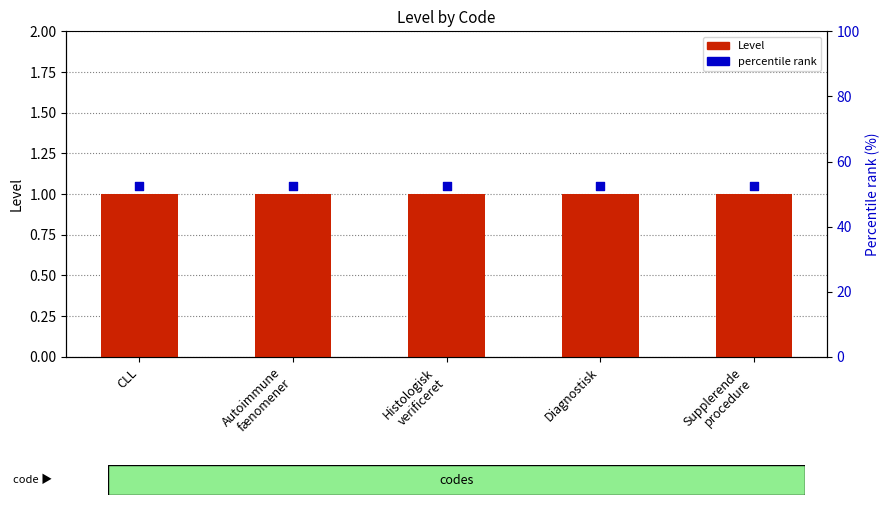

What are all the series names shown in the legend?

Level, percentile rank